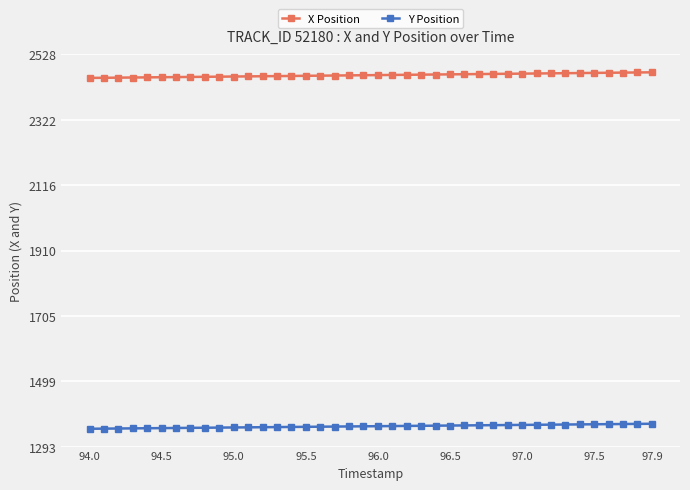

What is the value of the X Position point at the 18th from the left?

2461.4